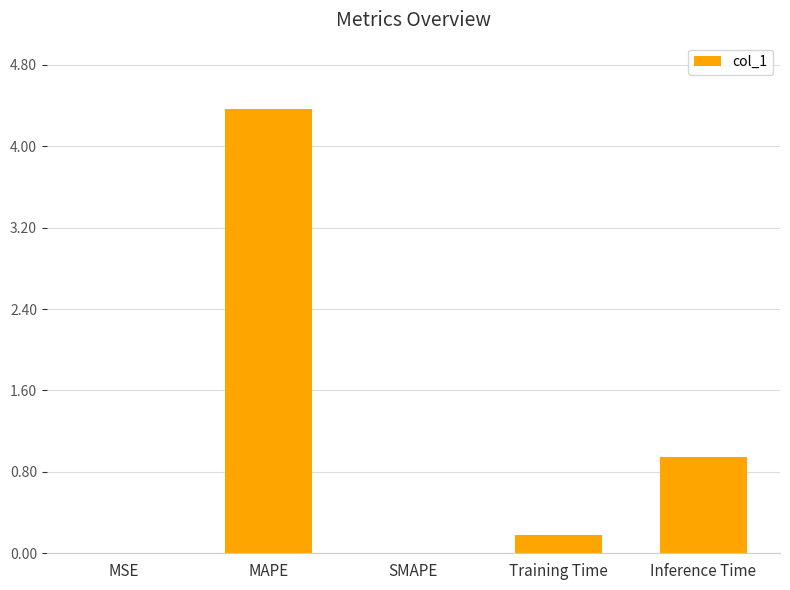

What is the change in value from SMAPE to Training Time?

+0.2